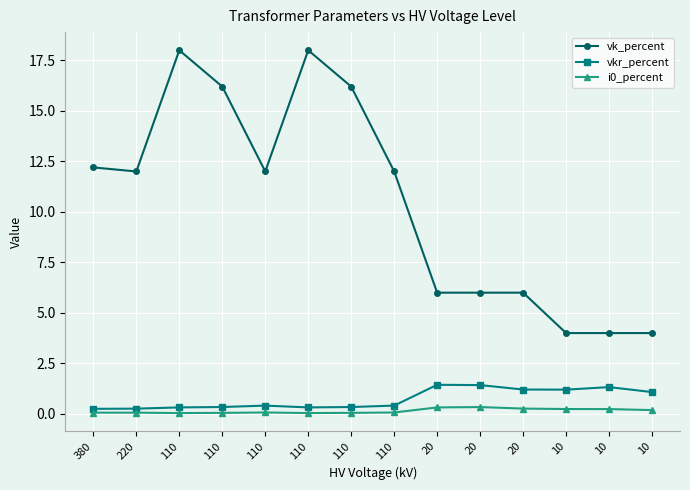

How many lines are shown in the chart?

3